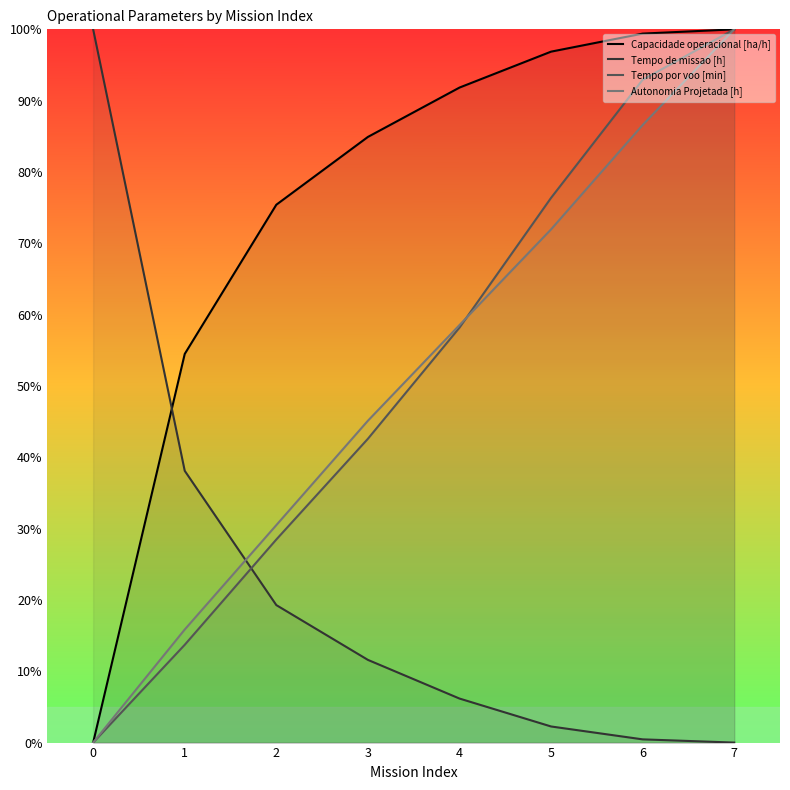

How many values in the Tempo de missao [h] series exceed 0?

7